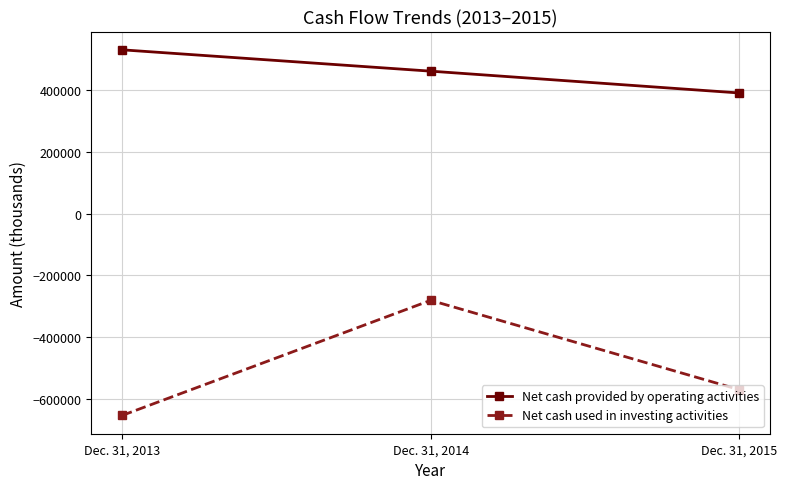

What is the spread (max minus min) of values at Dec. 31, 2015?

961403